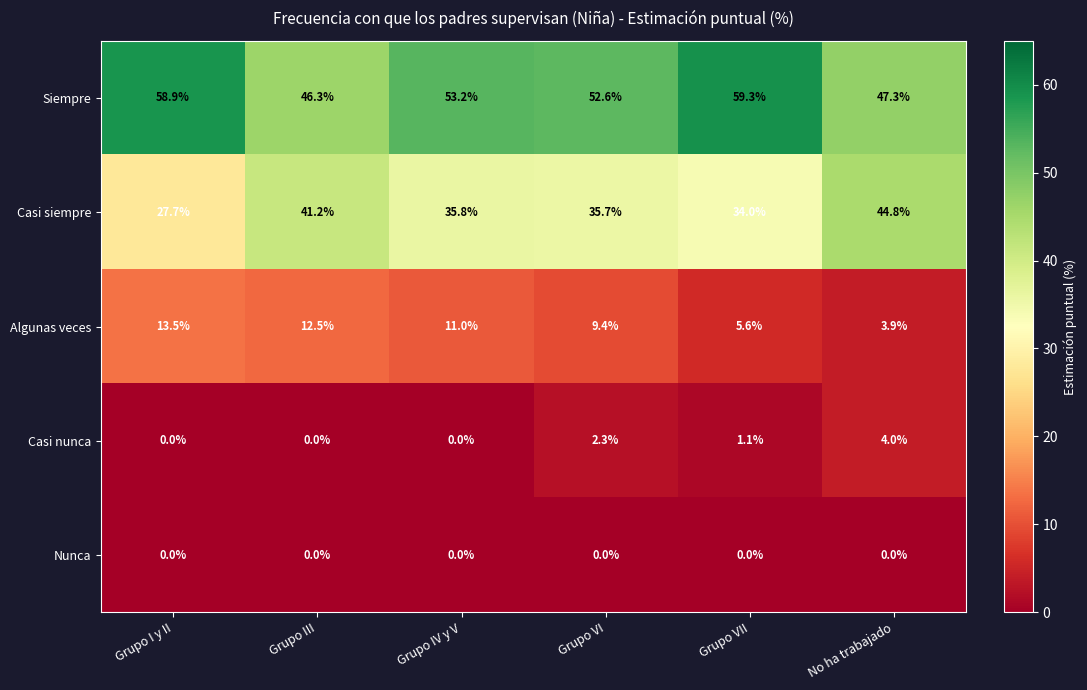

Rank the series at Grupo VI from highest to lowest value.

Siempre, Casi siempre, Algunas veces, Casi nunca, Nunca